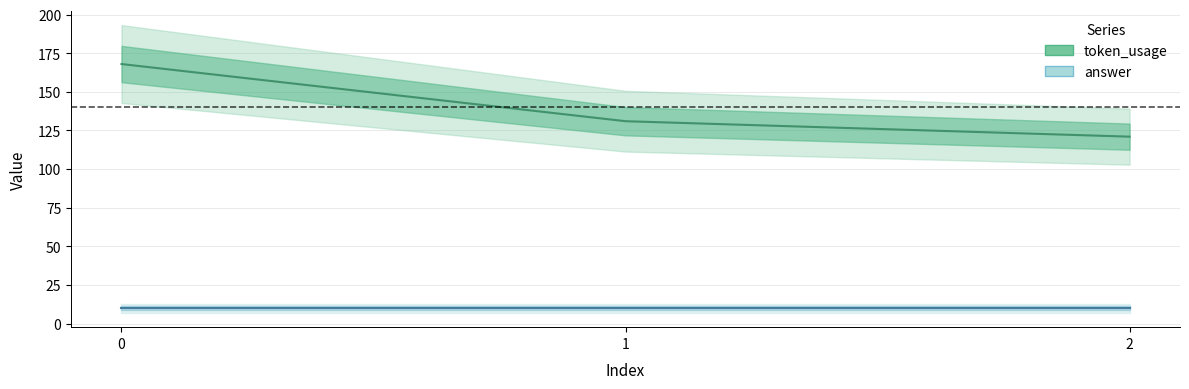

What is the smallest value displayed?

121